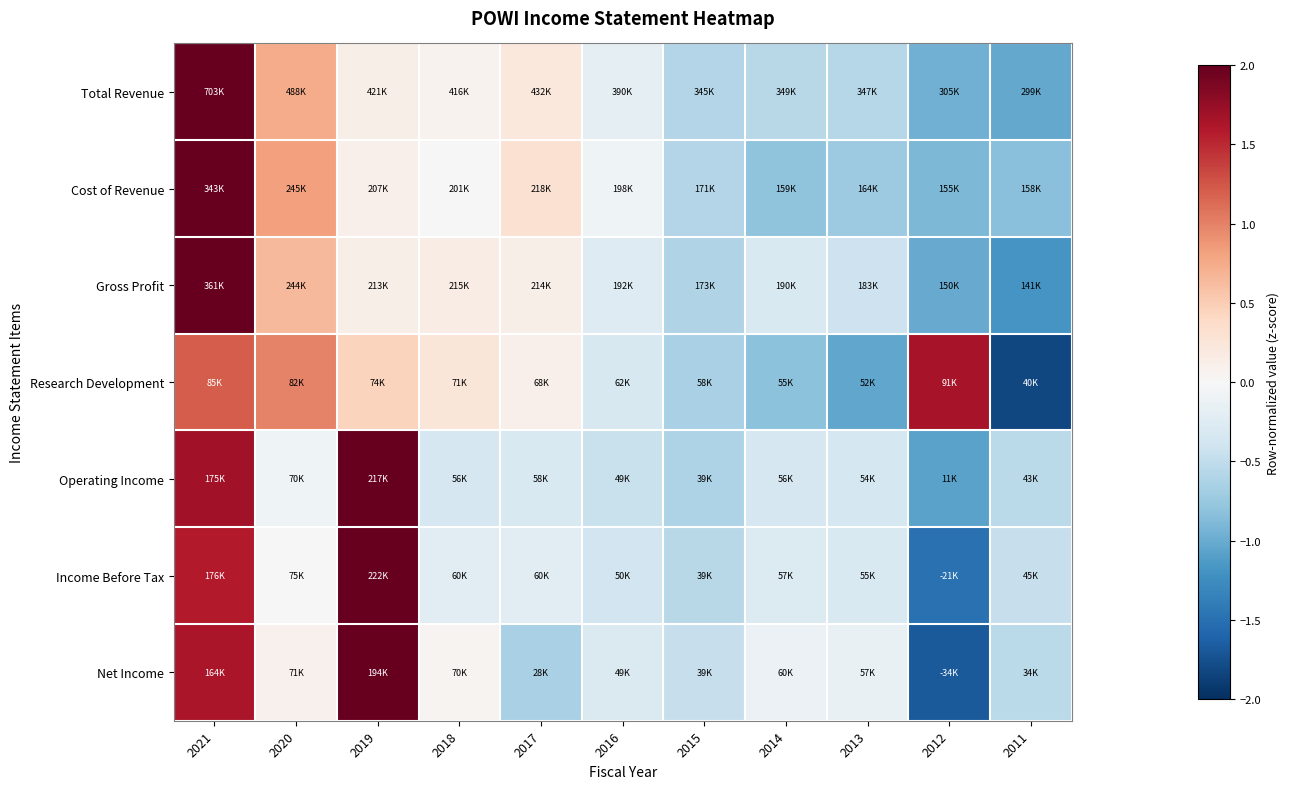

Which has a higher value, 2016 or 2019?

2019